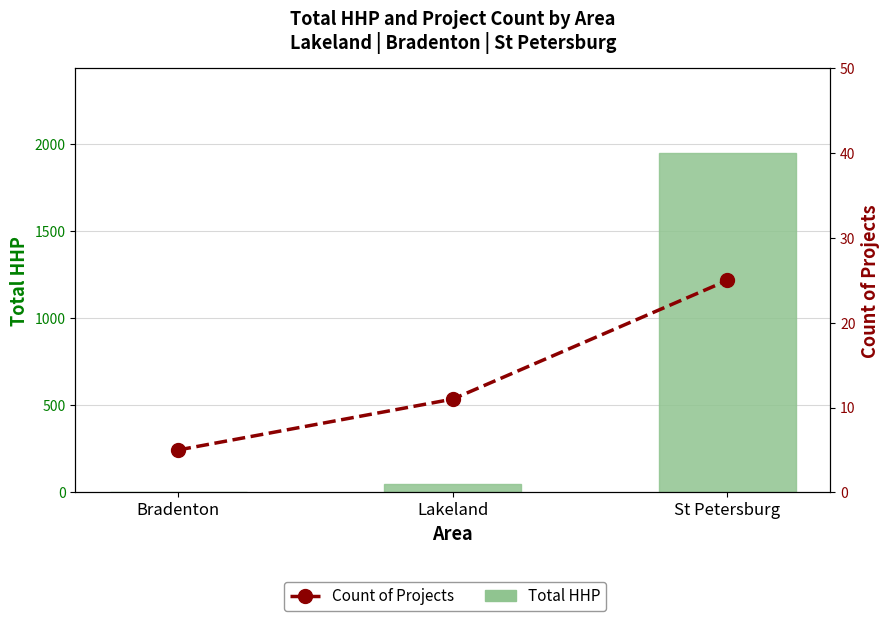

Which series has the largest total across all categories?

Total HHP